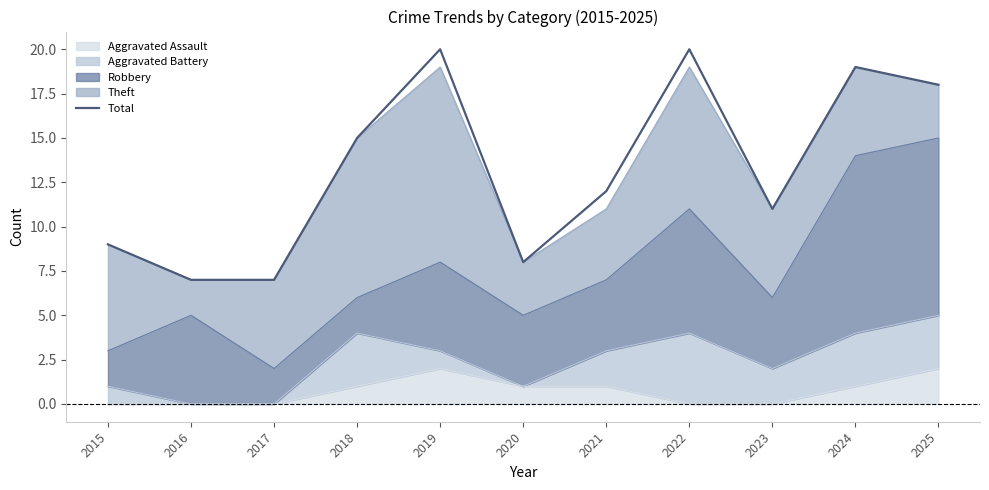

What is the value of the 8th point from the left?

20